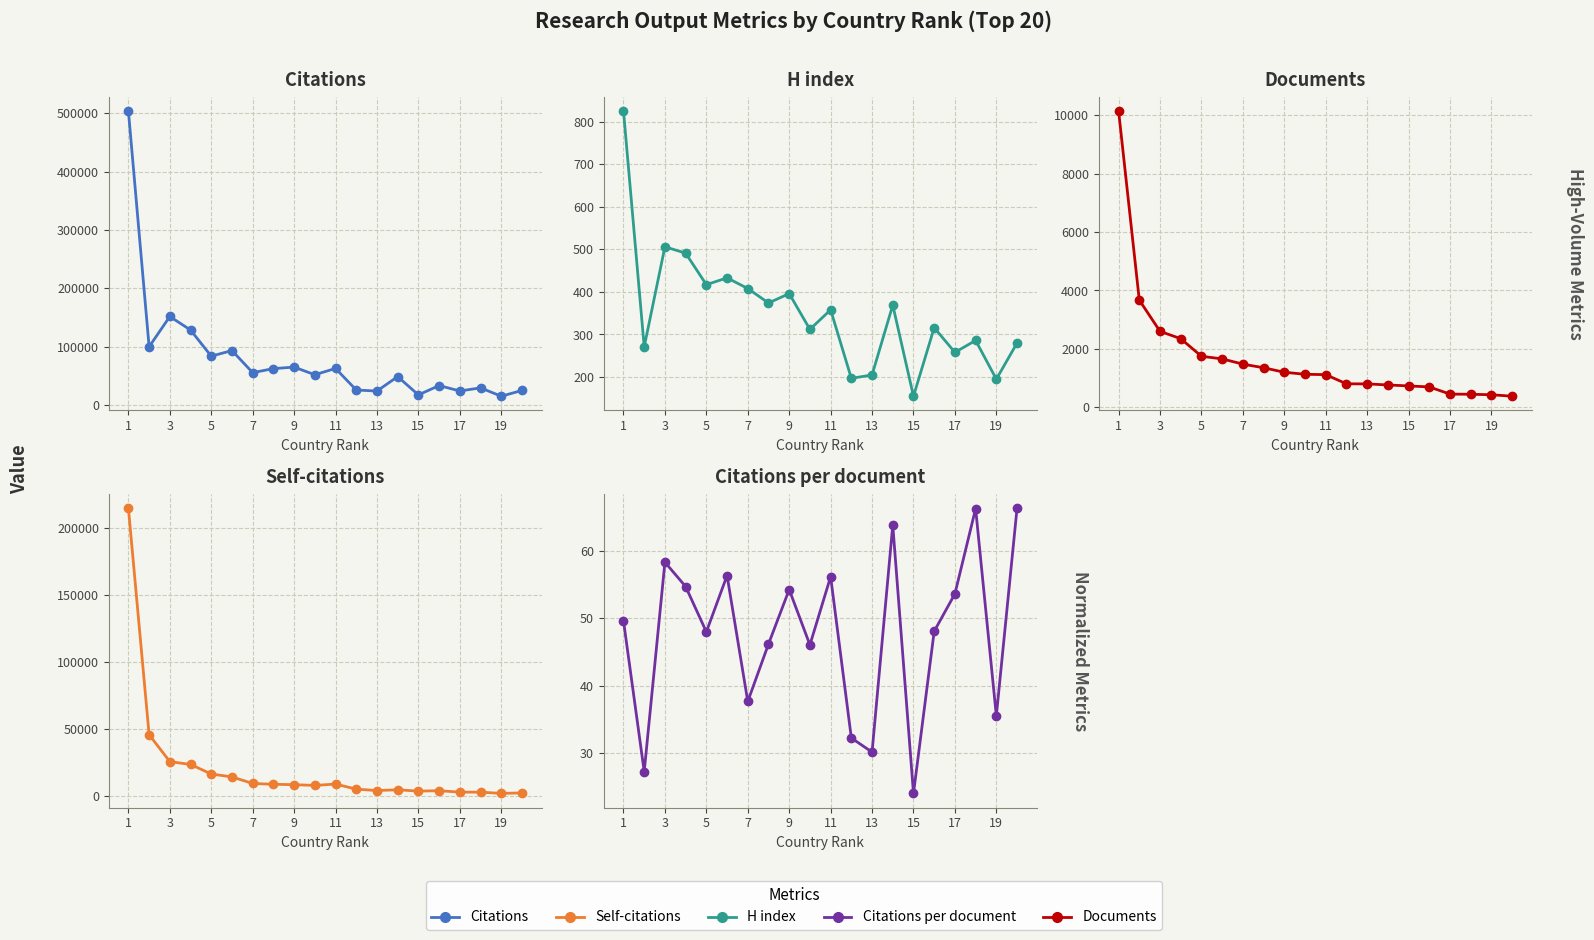

What are all the series names shown in the legend?

Citations, H index, Documents, Self-citations, Citations per document